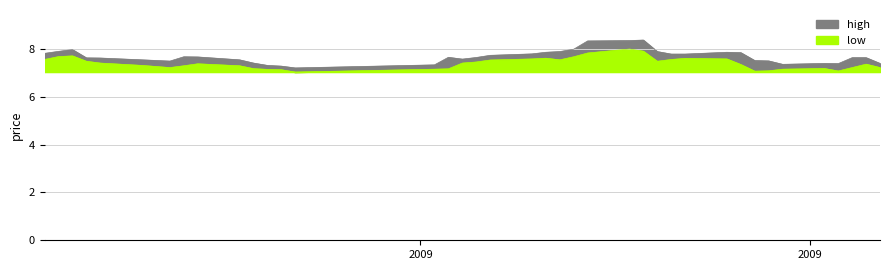

What is the maximum value for low?

1.0